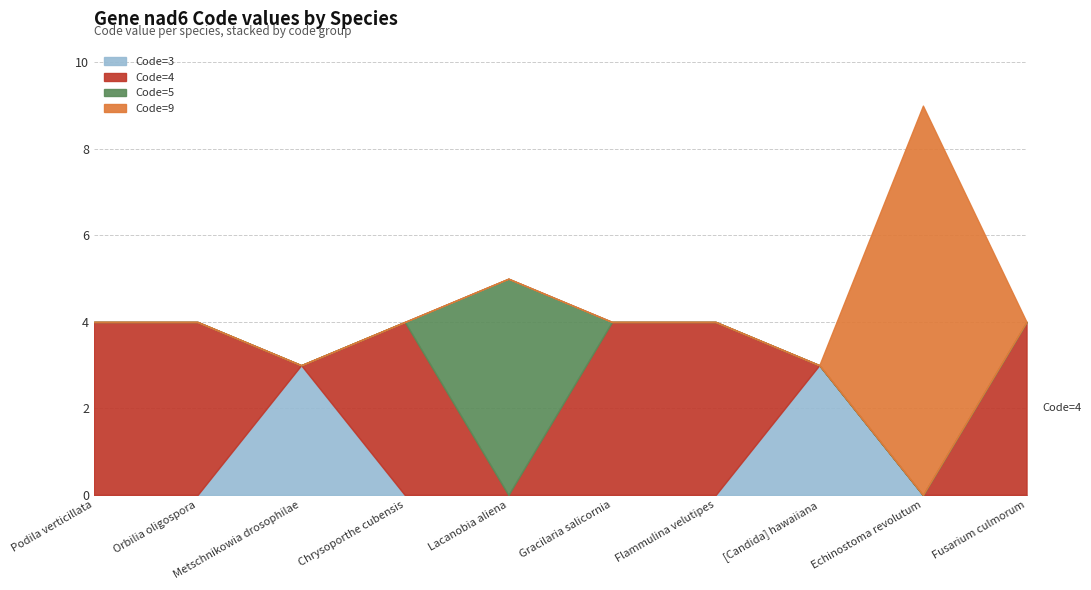

How many distinct data groups are displayed?

4